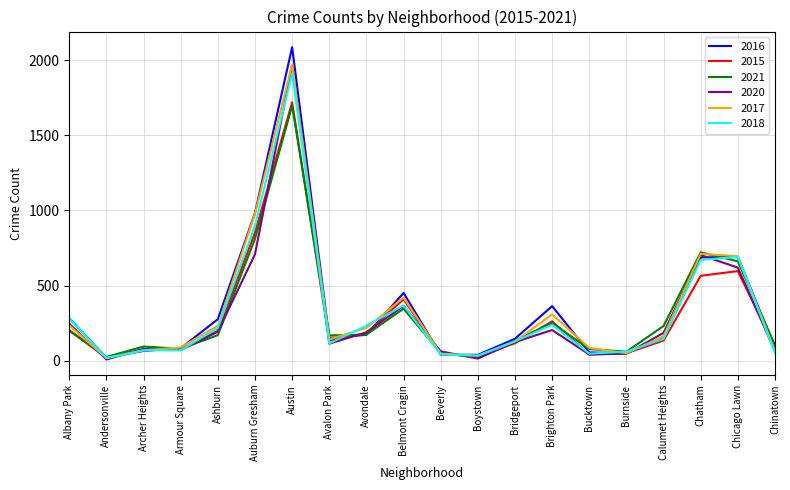

Which category has the highest value in the 2016 series?

Austin